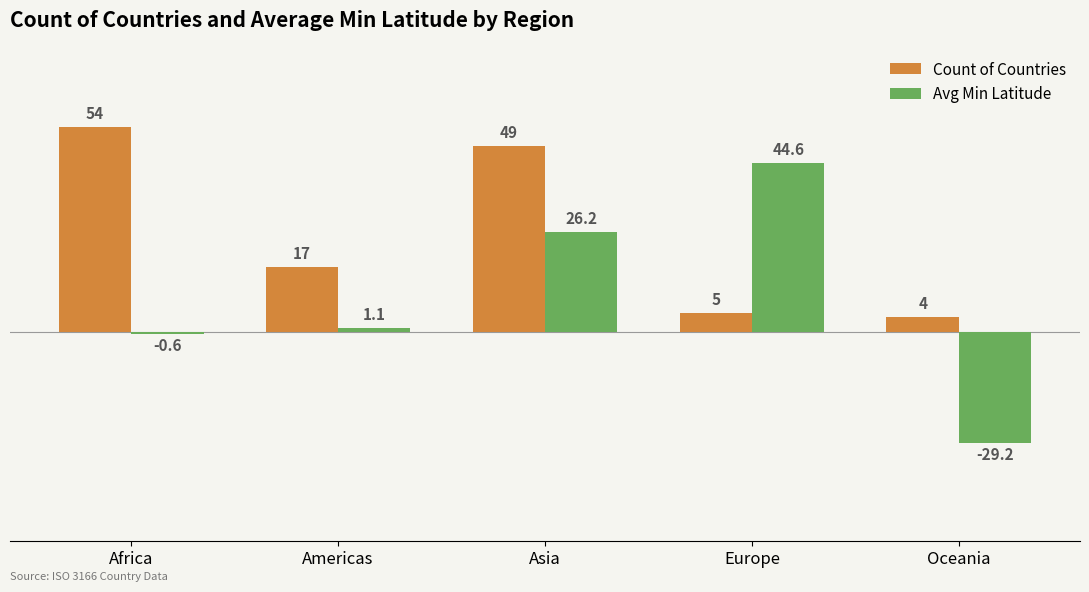

How many data points in Avg Min Latitude are above 1?

3